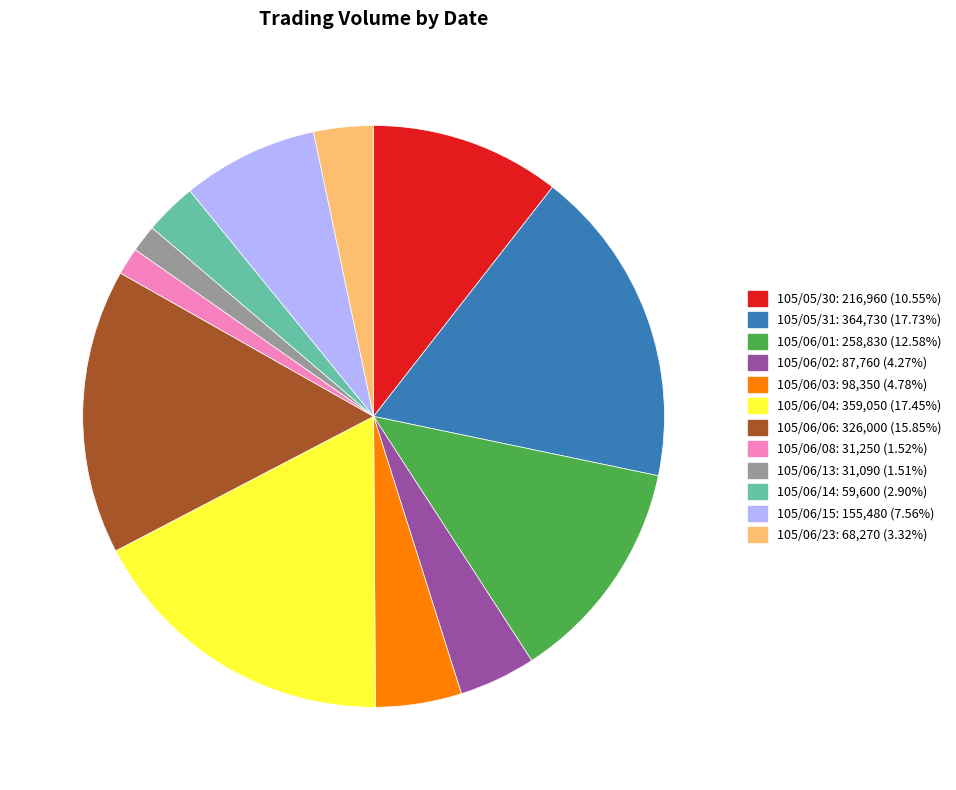

Count the number of slices in the pie.

12